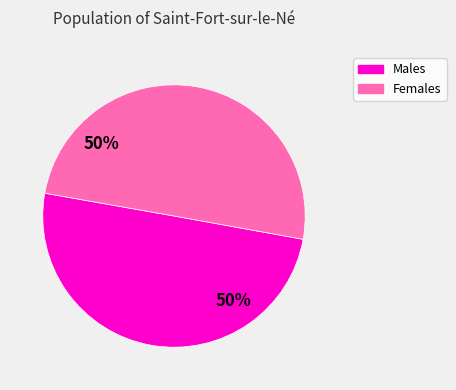

How many segments does this pie chart have?

2